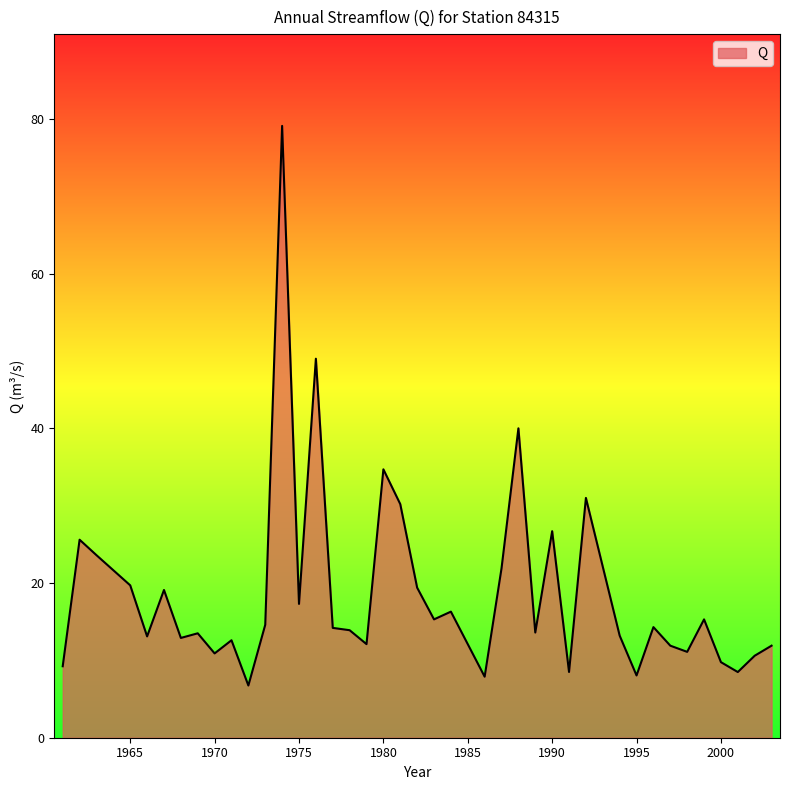

What is the smallest value displayed?

6.8